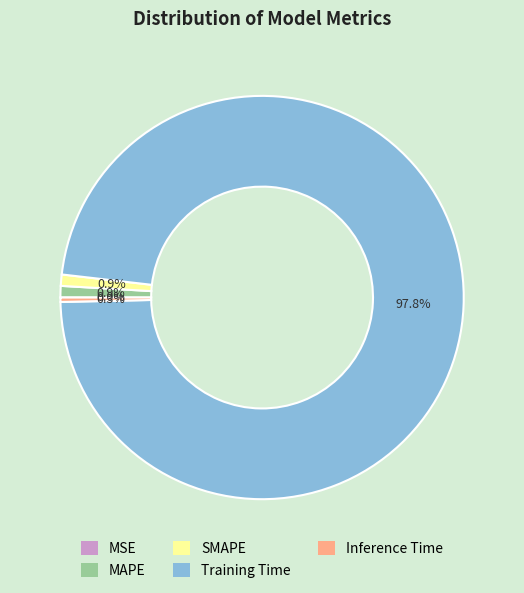

Combined, do Training Time and SMAPE account for over 50%?

Yes